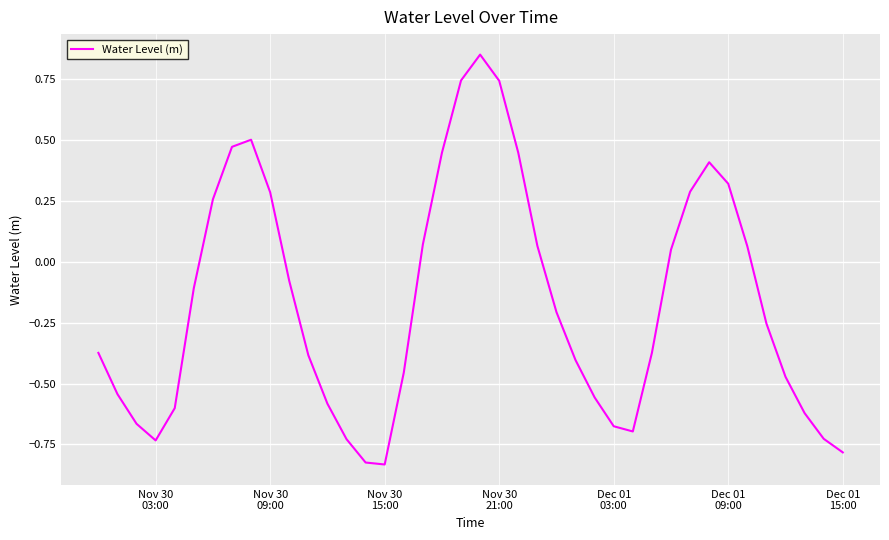

Count the number of values greater than 0.

16